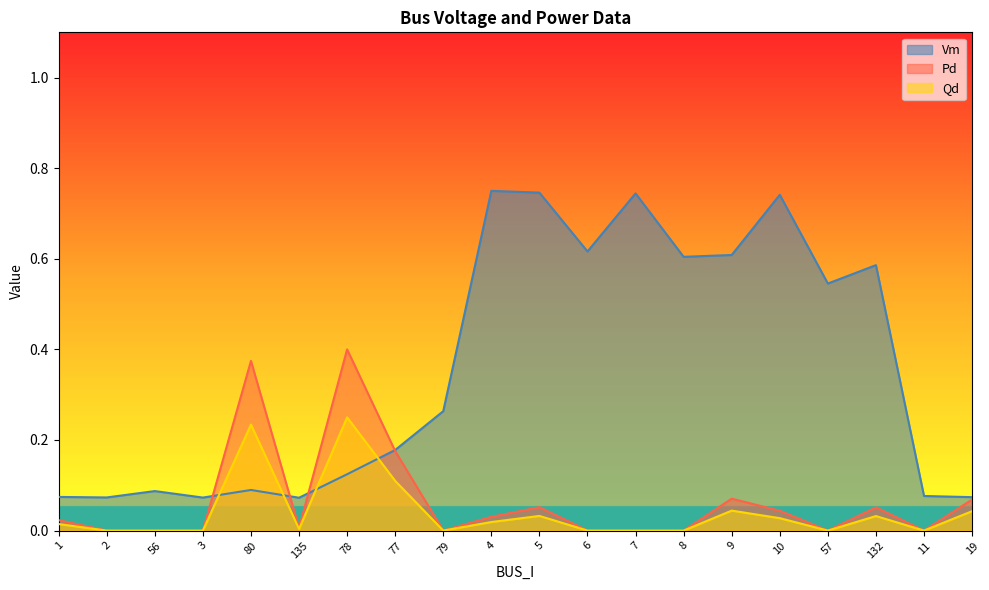

What is the average value of the Vm series?

0.4